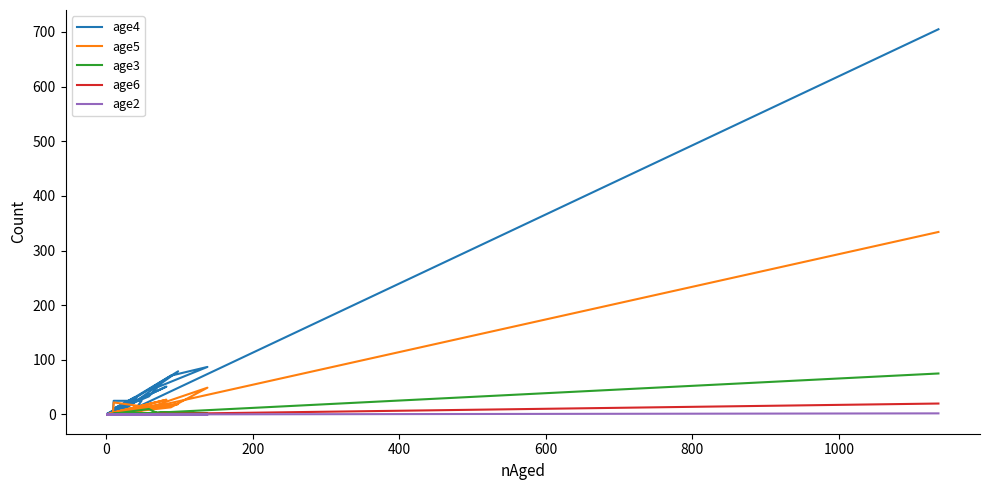

At how many categories does at least one series exceed 311?

1